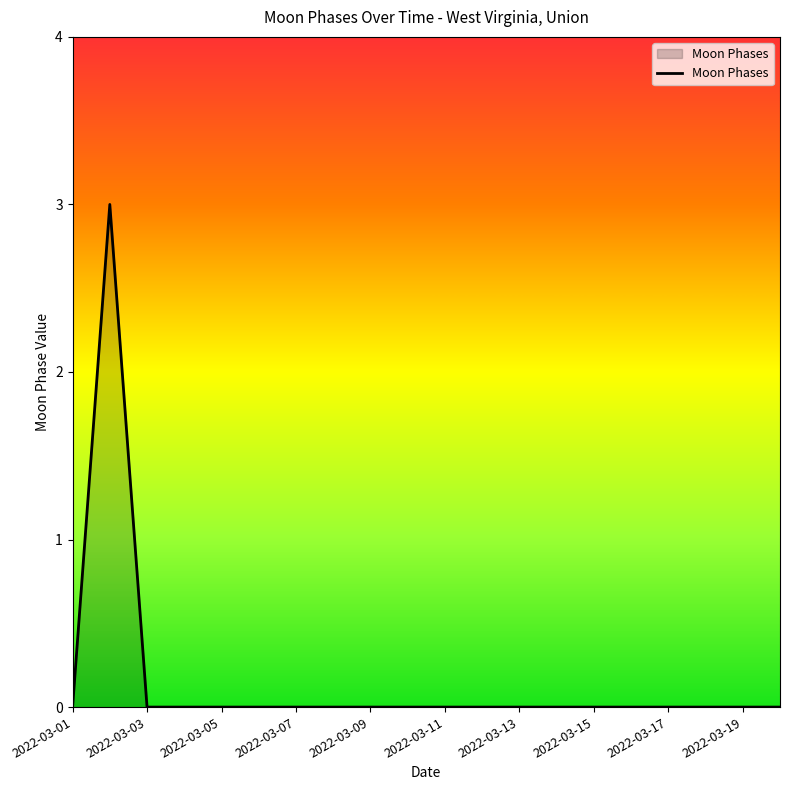

What is the greatest value displayed?

3